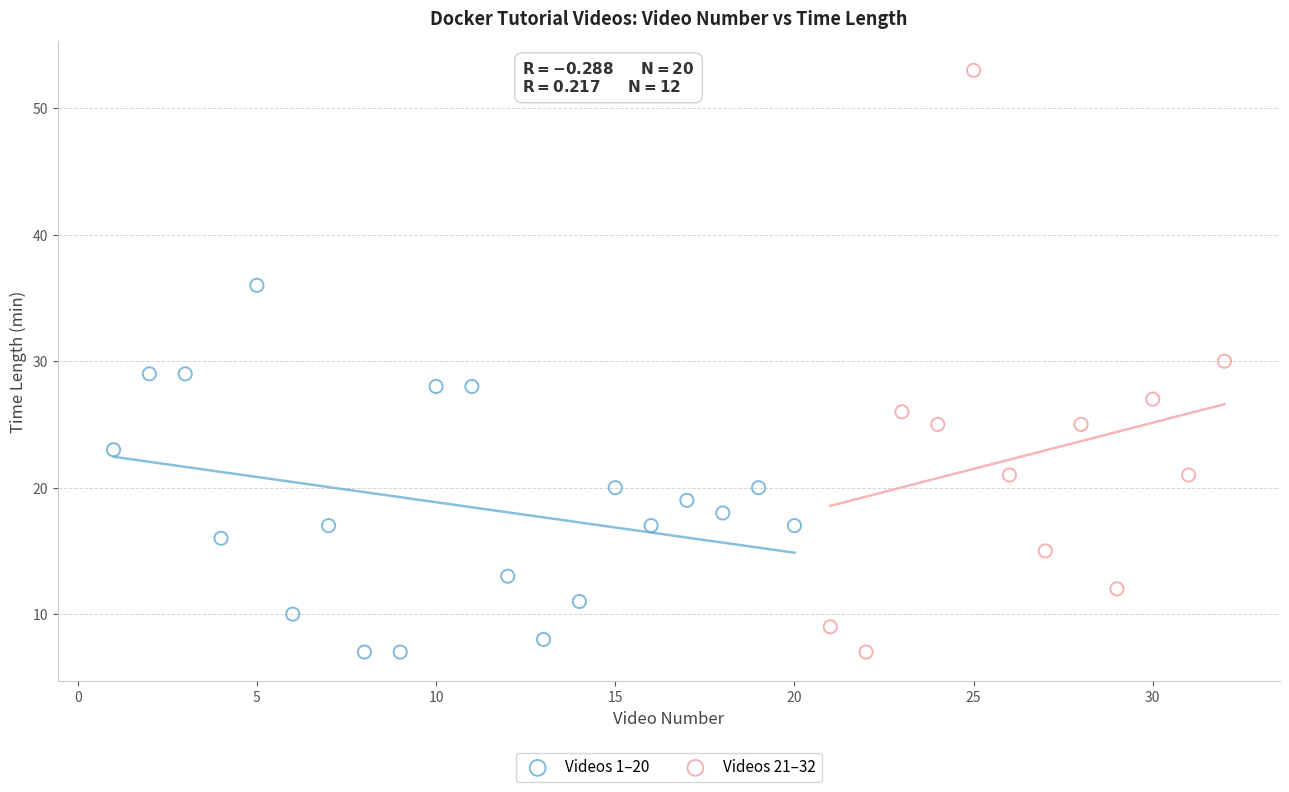

Which series has the widest spread of Y values?

Videos 21–32